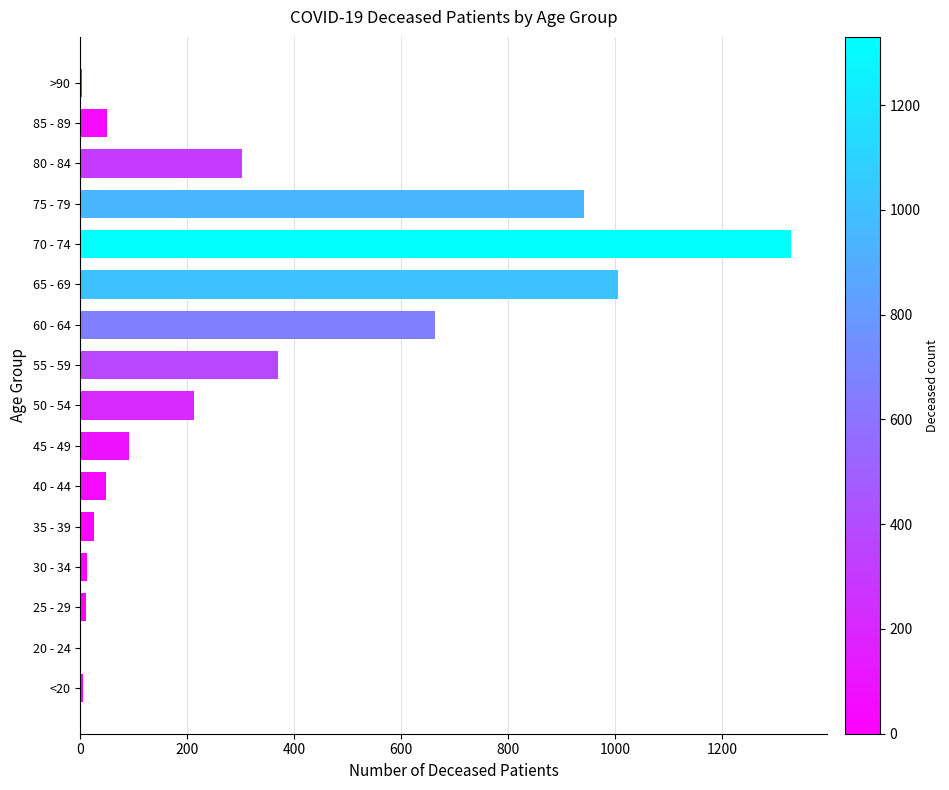

Count the number of categories in the chart.

16